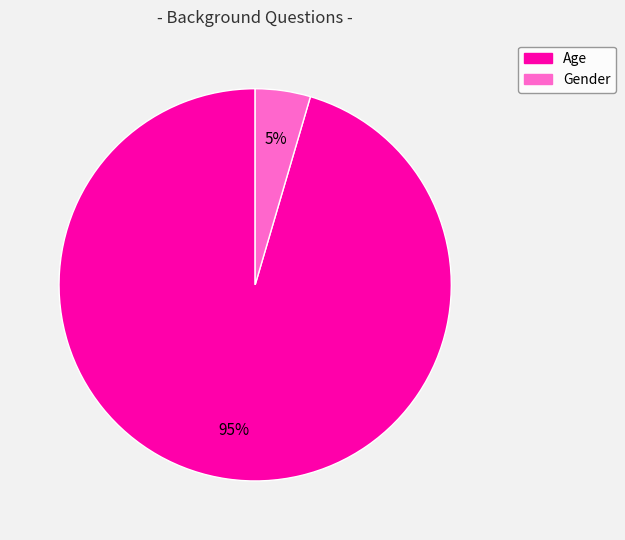

The Age slice represents 95% of the pie. True or false?

True